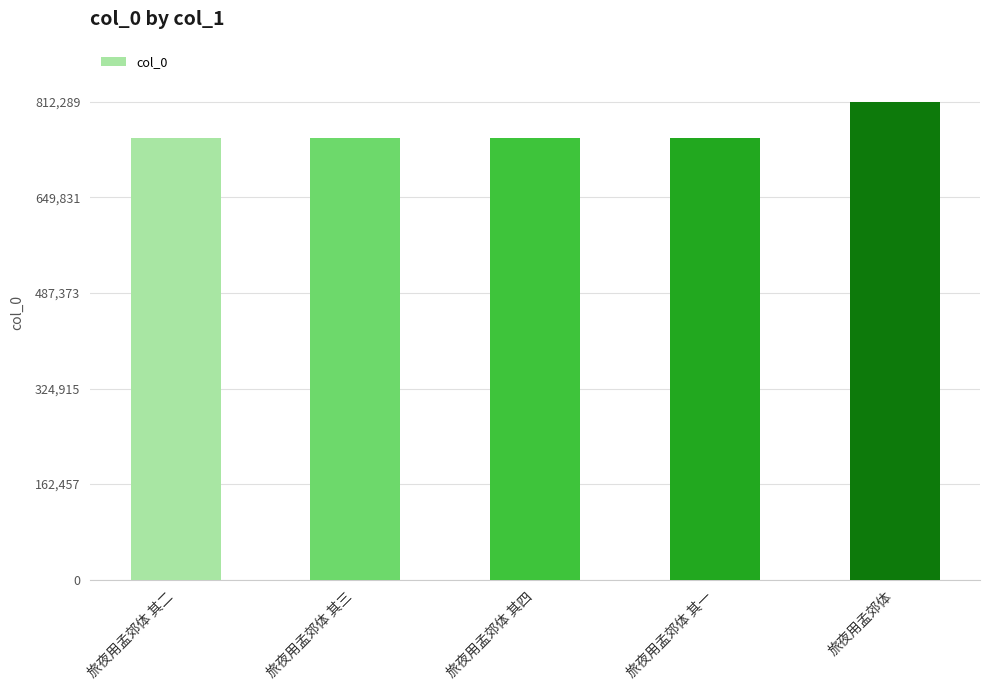

Which has a higher value, 旅夜用孟郊体 or 旅夜用孟郊体 其四?

旅夜用孟郊体